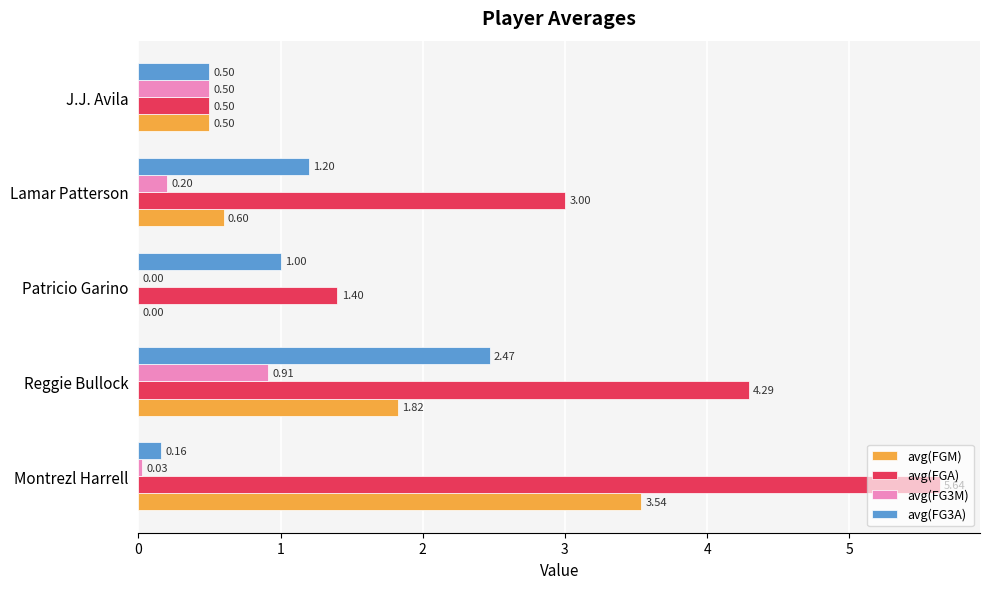

What are all the series names shown in the legend?

avg(FGM), avg(FGA), avg(FG3M), avg(FG3A)